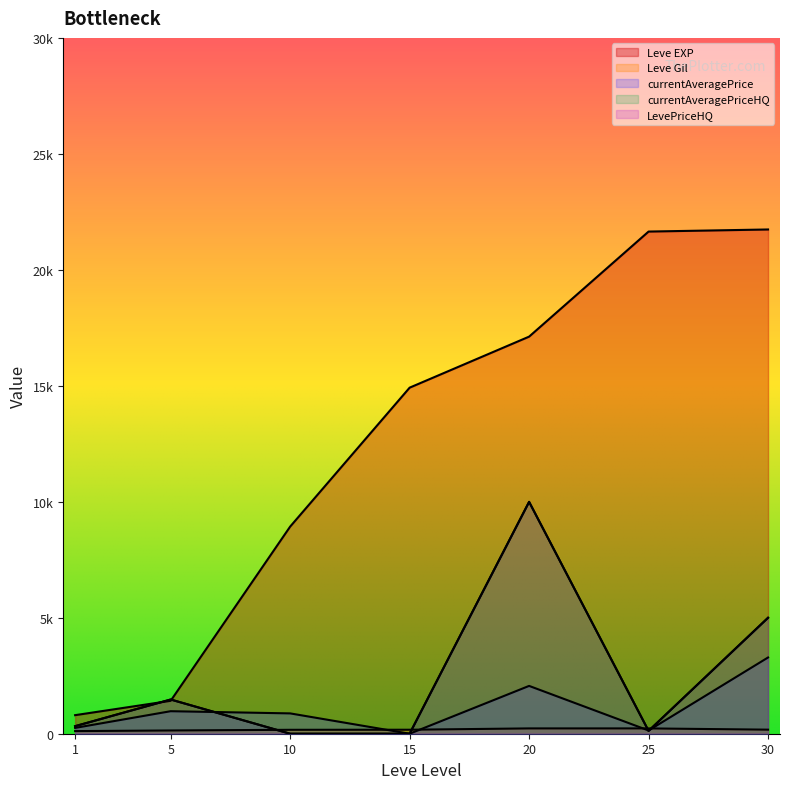

Which series has the largest total across all categories?

Leve EXP